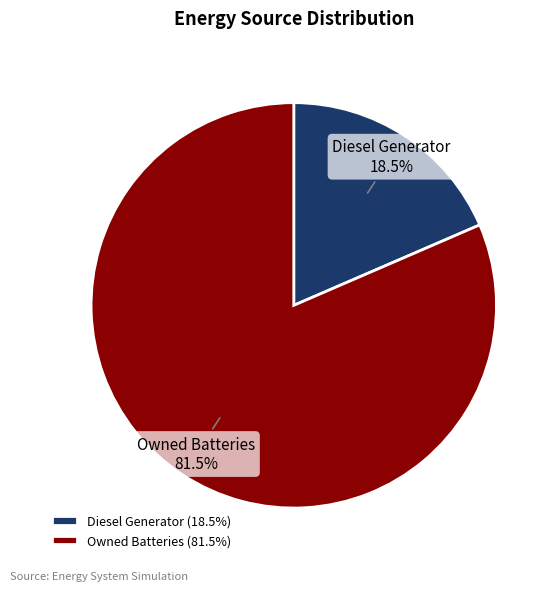

Combined, do Owned Batteries and Diesel Generator account for over 50%?

Yes